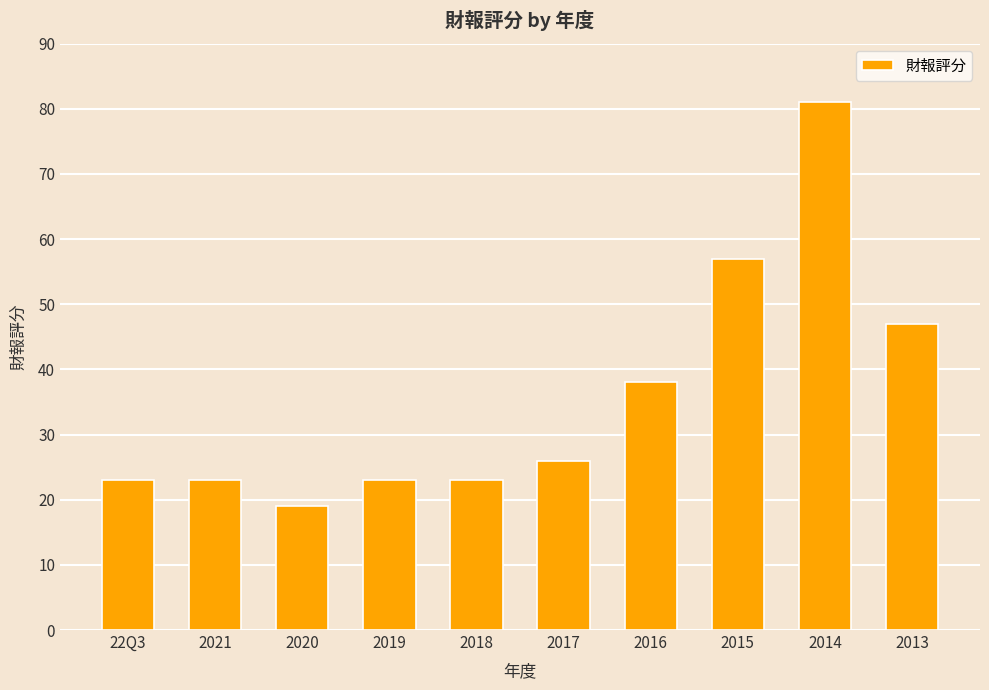

What is the minimum value shown in the chart?

19